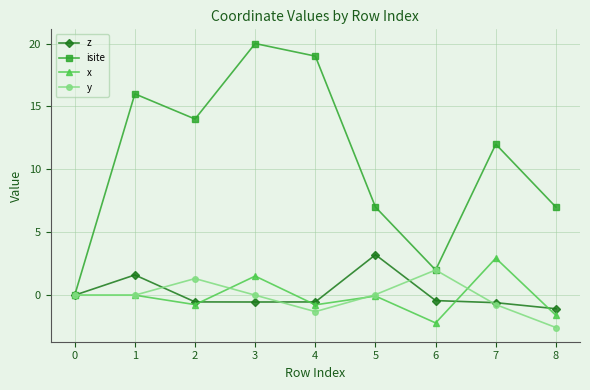

What is the maximum value shown in the chart?

20.0